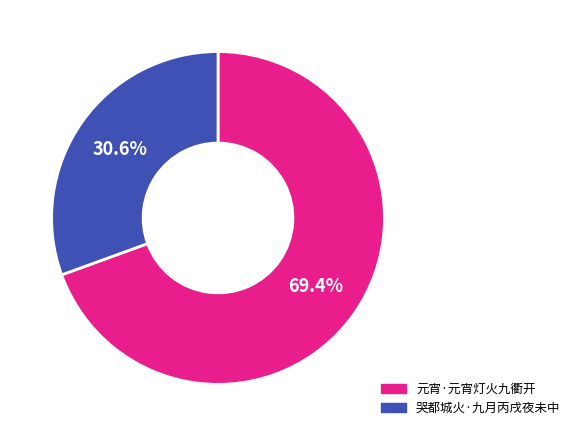

Rank the categories by value from highest to lowest.

元宵·元宵灯火九衢开, 哭都城火·九月丙戌夜未中